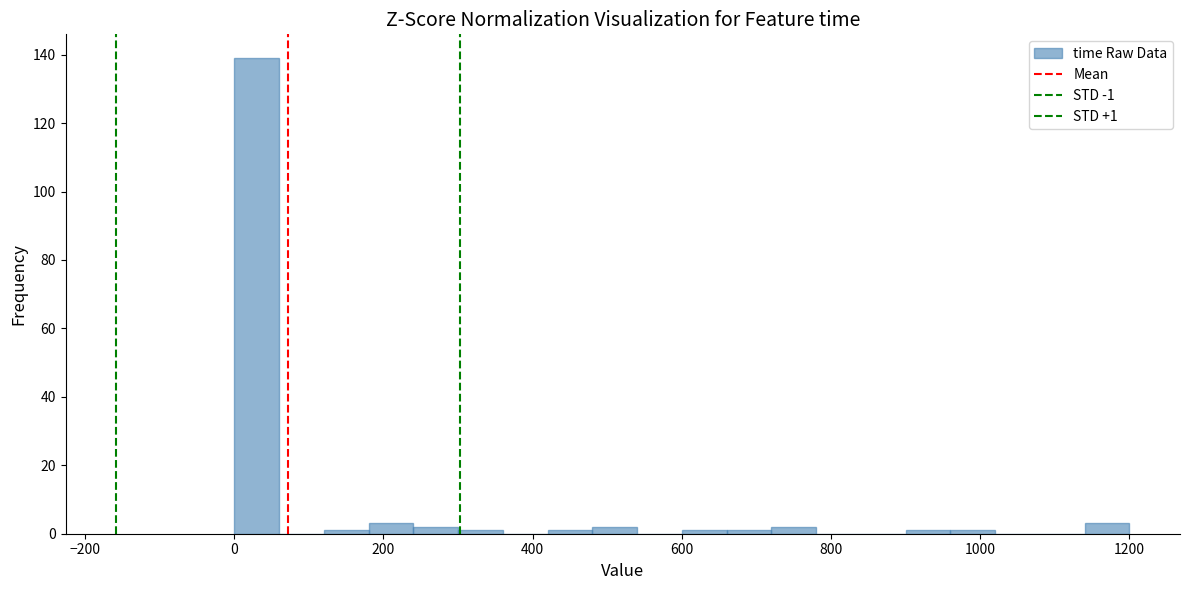

Read against the x-axis, roughly where is the centre of the tallest bar?

40